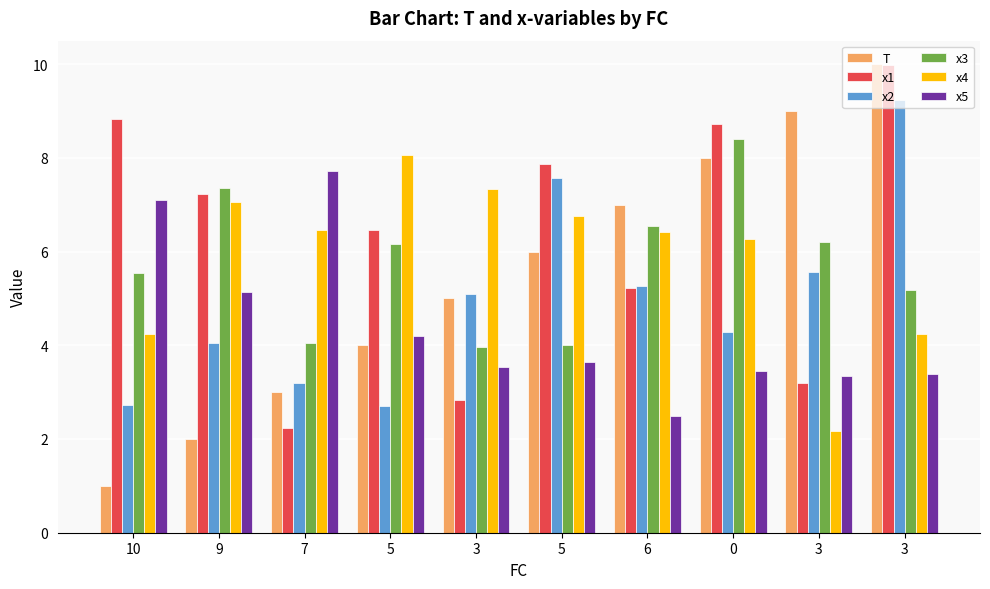

What are all the series names shown in the legend?

T, x1, x2, x3, x4, x5